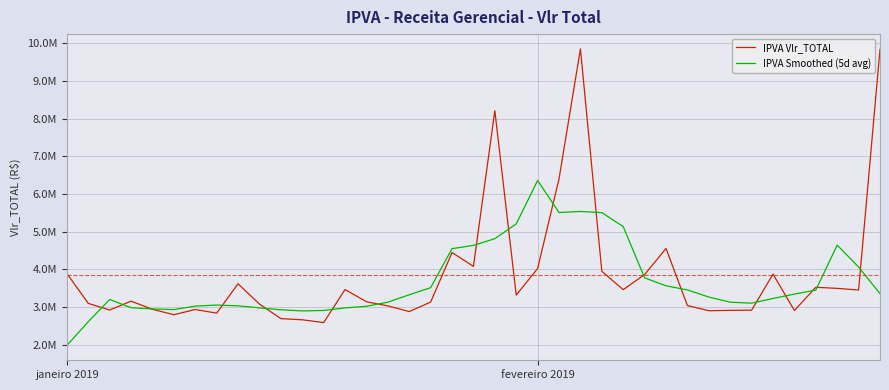

What are all the series names shown in the legend?

IPVA Vlr_TOTAL, IPVA Smoothed (5d avg)